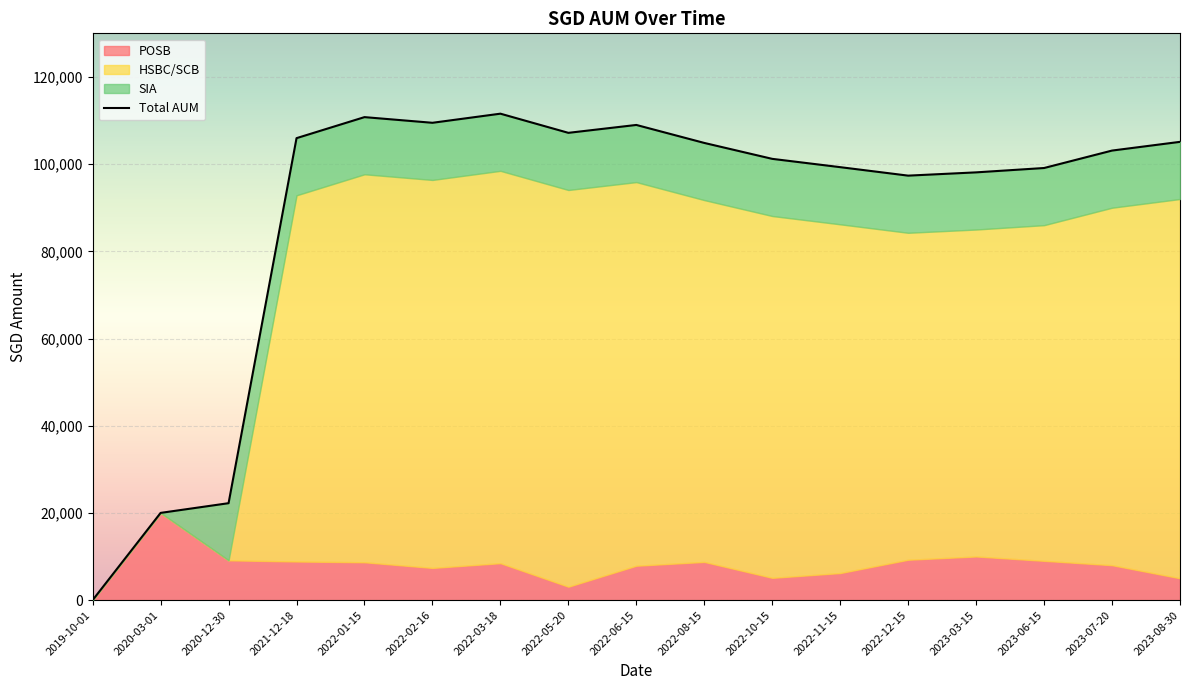

What is the average value of the SIA series?

11566.3